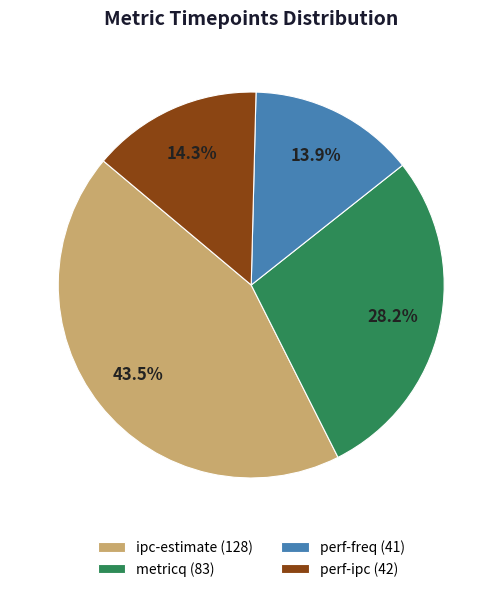

What percentage is NOT represented by perf-ipc?

85.7%